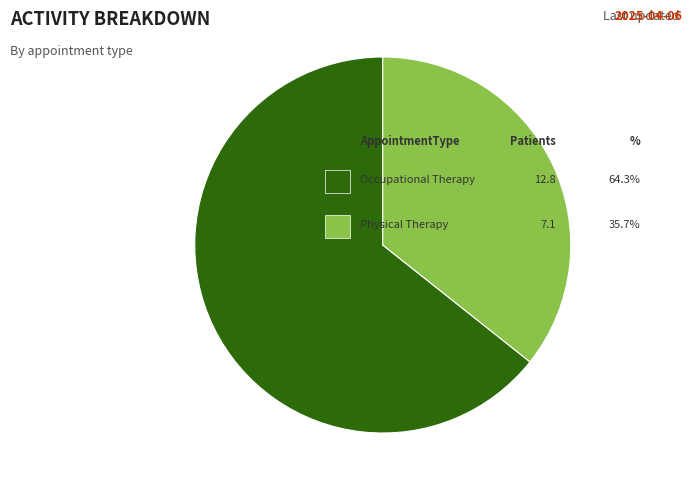

Is there any slice that represents more than half of the pie?

Yes